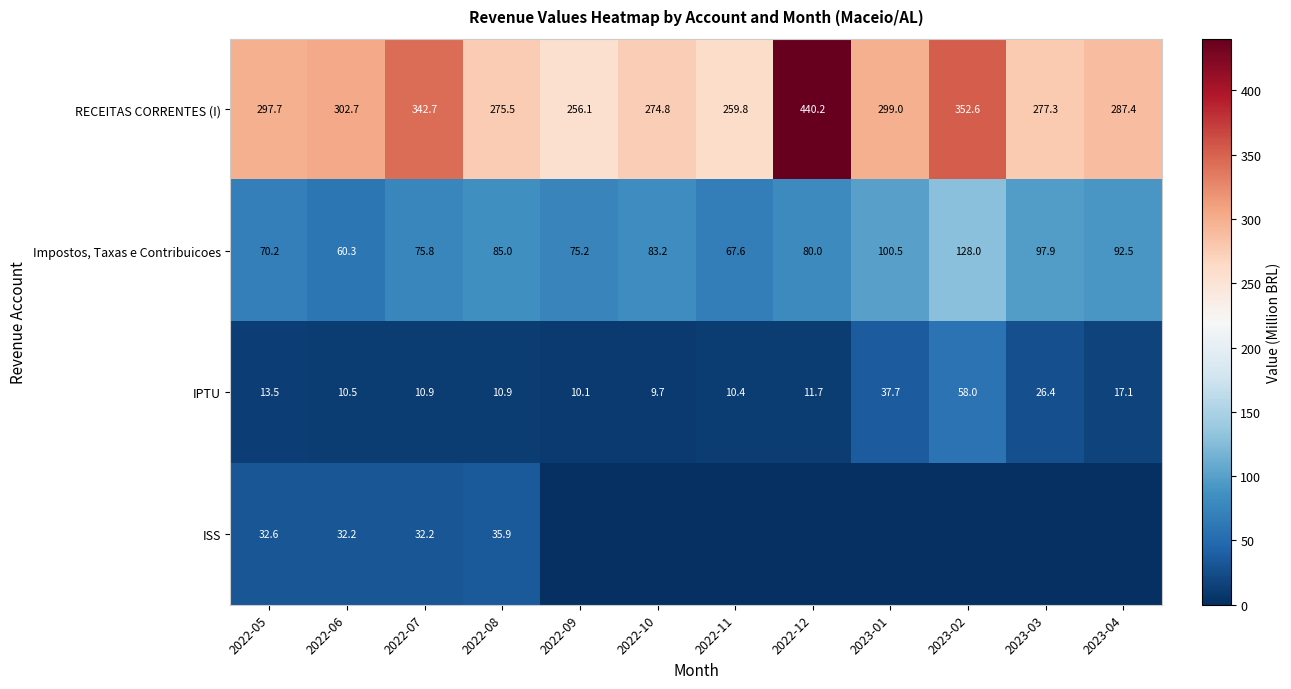

List the labels in order of RECEITAS CORRENTES (I) value, largest first.

2022-12, 2023-02, 2022-07, 2022-06, 2023-01, 2022-05, 2023-04, 2023-03, 2022-08, 2022-10, 2022-11, 2022-09